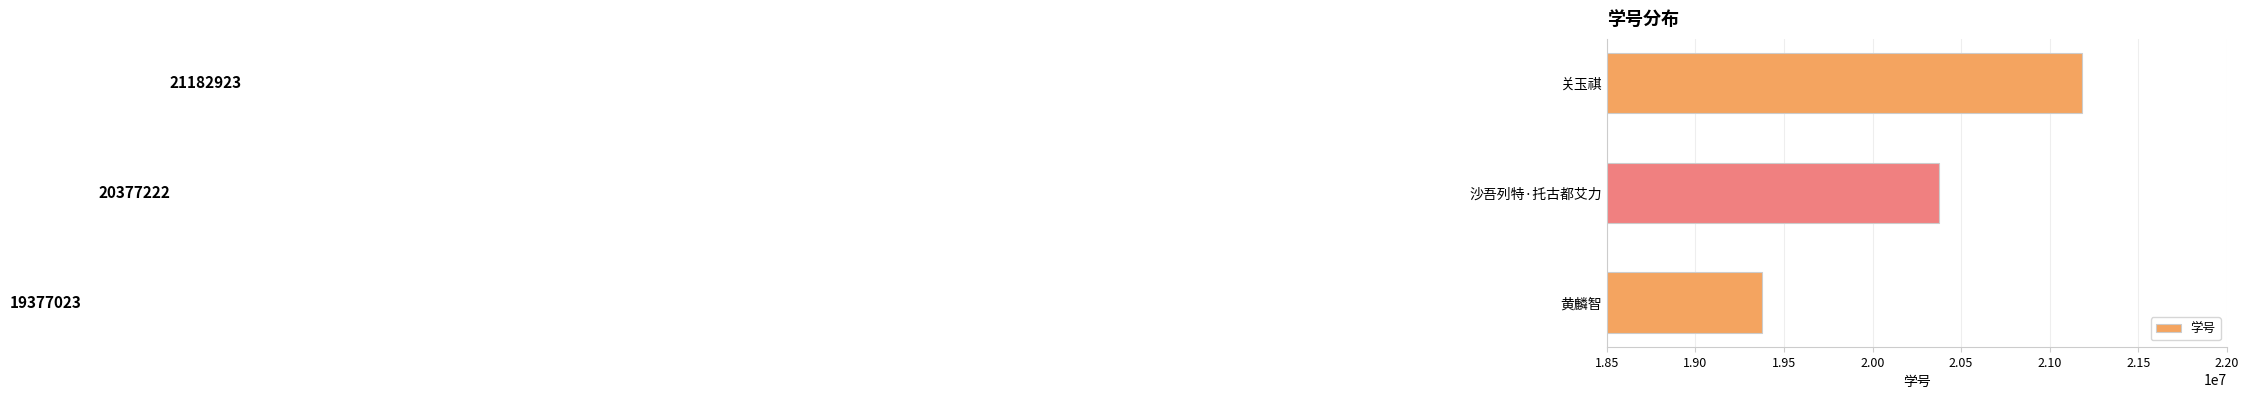

How many values are below 20377222?

1